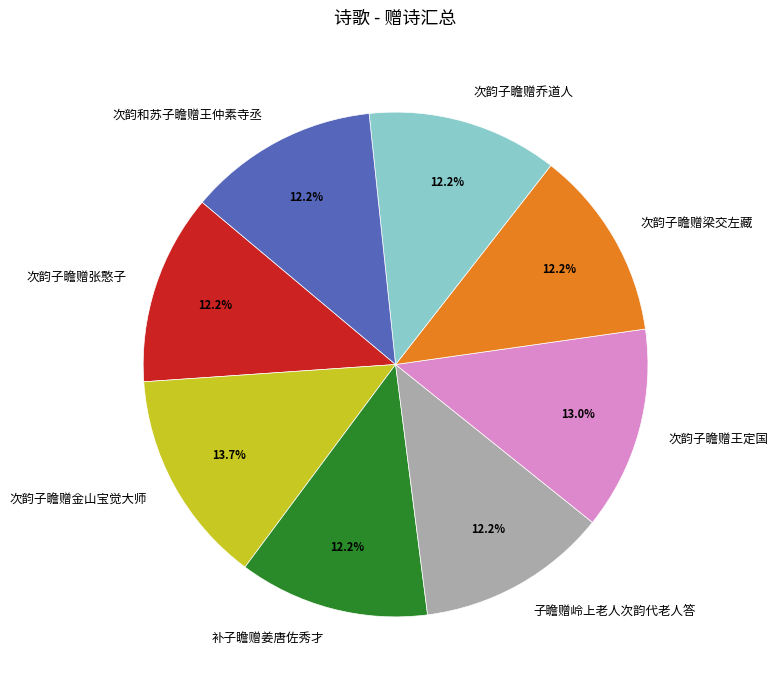

How many segments does this pie chart have?

8